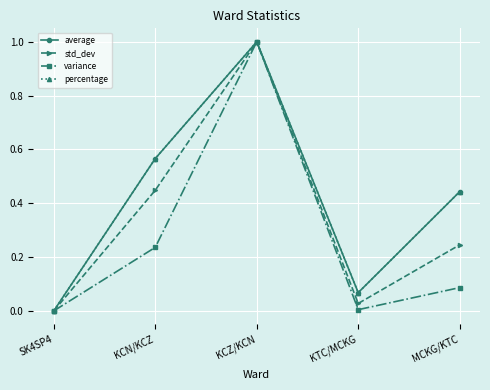

Is this an area chart (filled region under the line)?

No